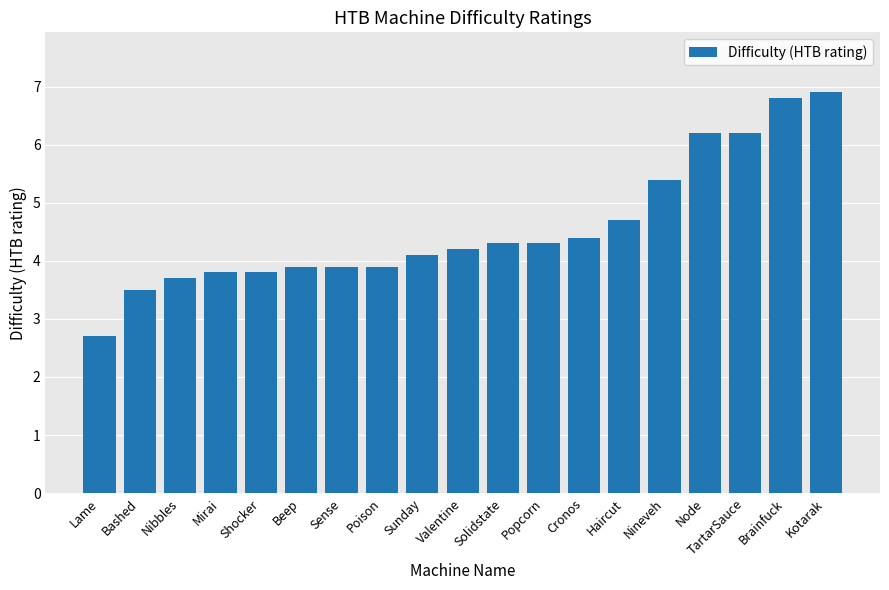

What is the greatest value displayed?

6.9